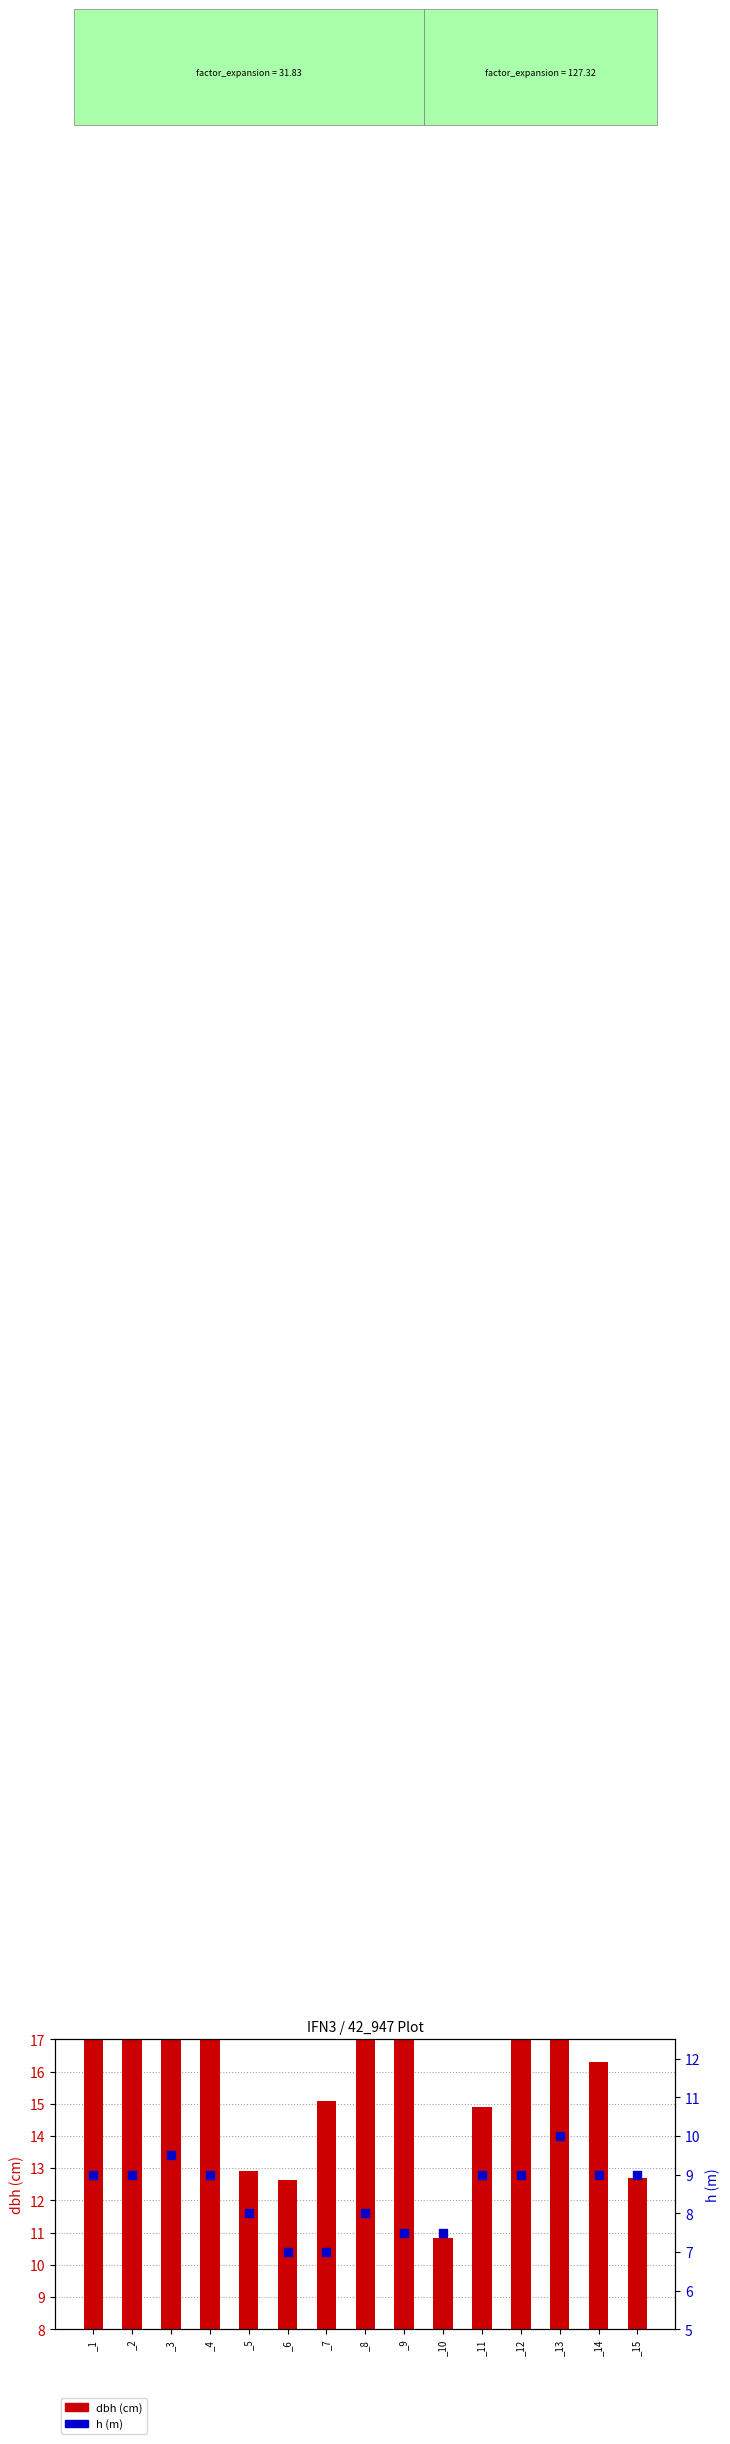

Which series has the widest spread of Y values?

dbh (cm)